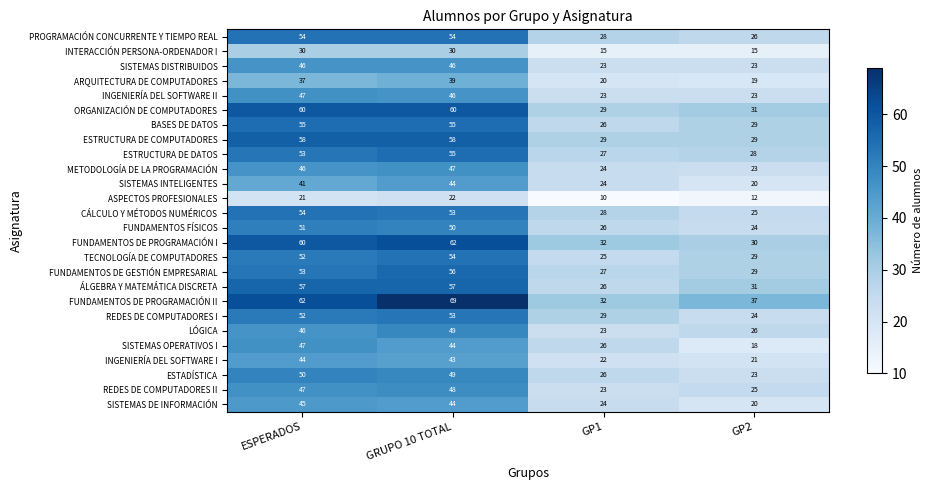

The PROGRAMACIÓN CONCURRENTE Y TIEMPO REAL series shows 70 at GRUPO 10 TOTAL. True or false?

False